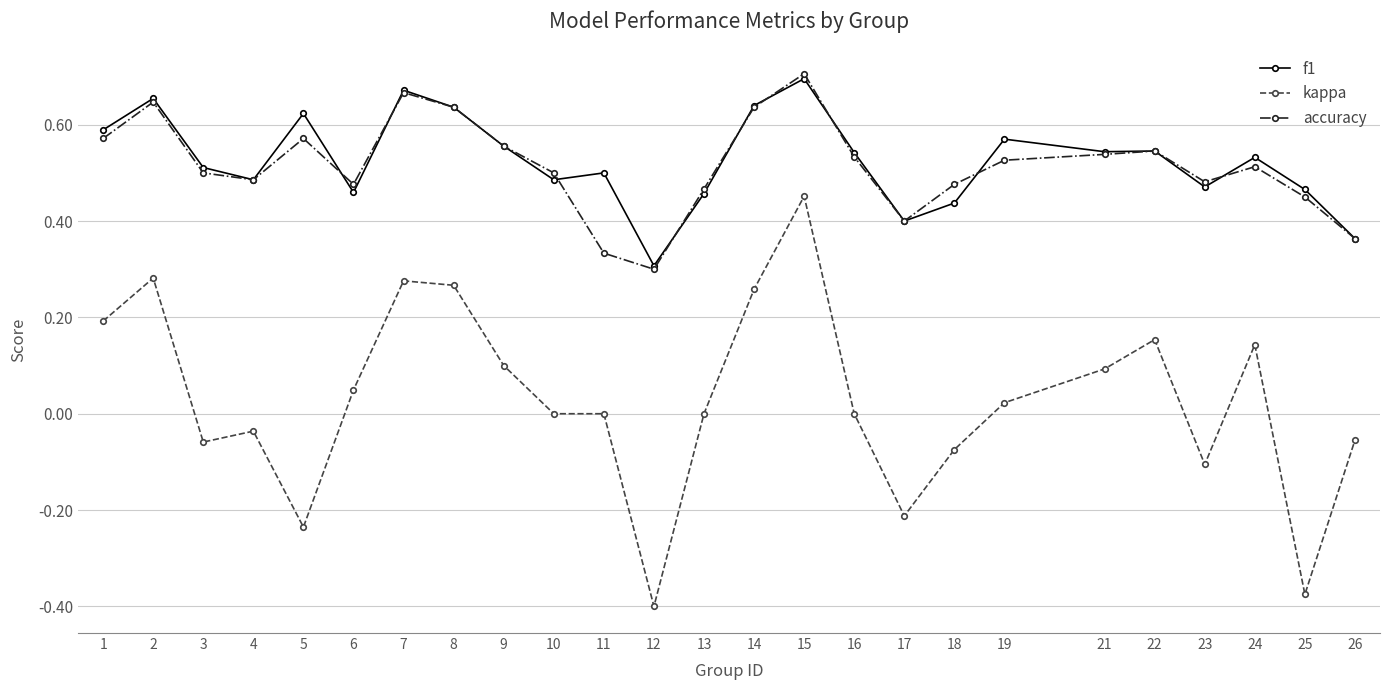

True or false: kappa and accuracy intersect in this chart.

False